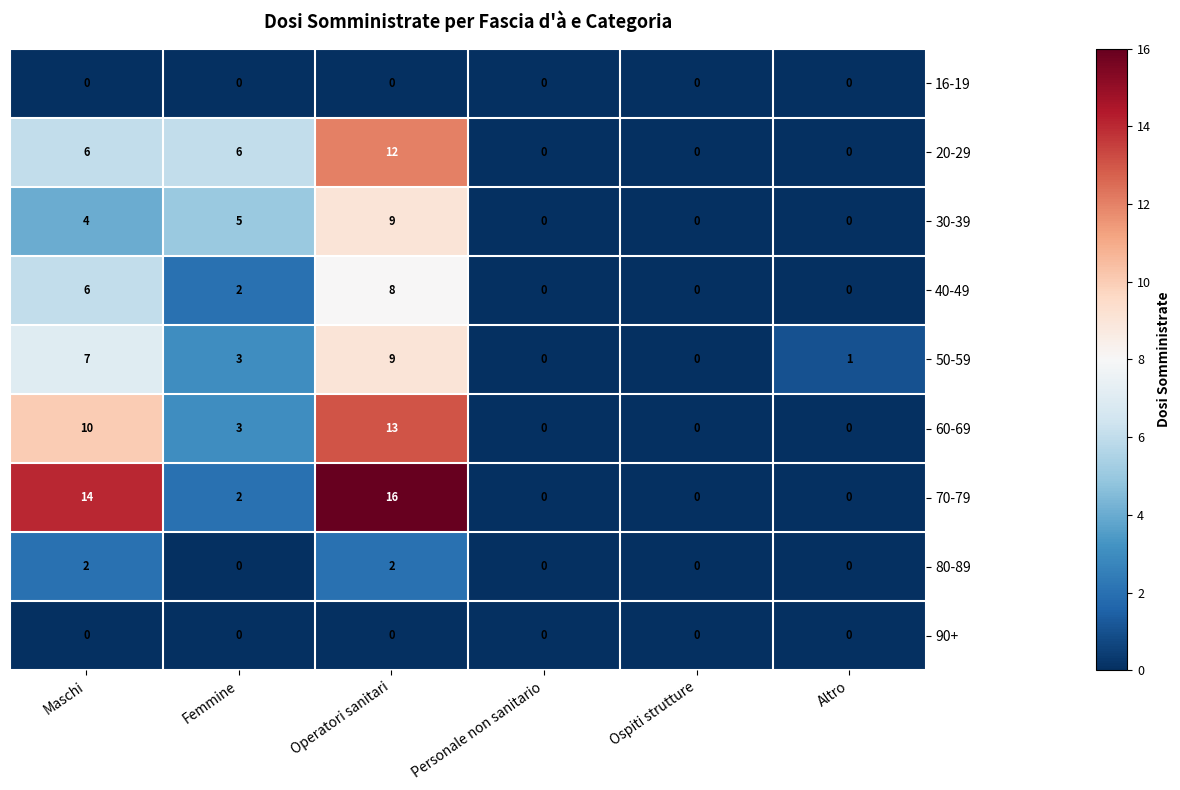

True or false: 30-39 has a value of 5 at Femmine.

True